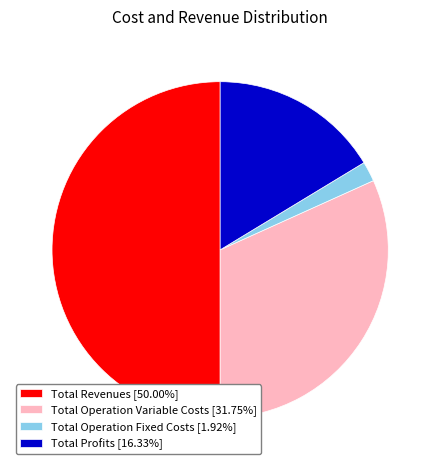

Does Total Operation Variable Costs [31.75%] represent more than half of the total?

No